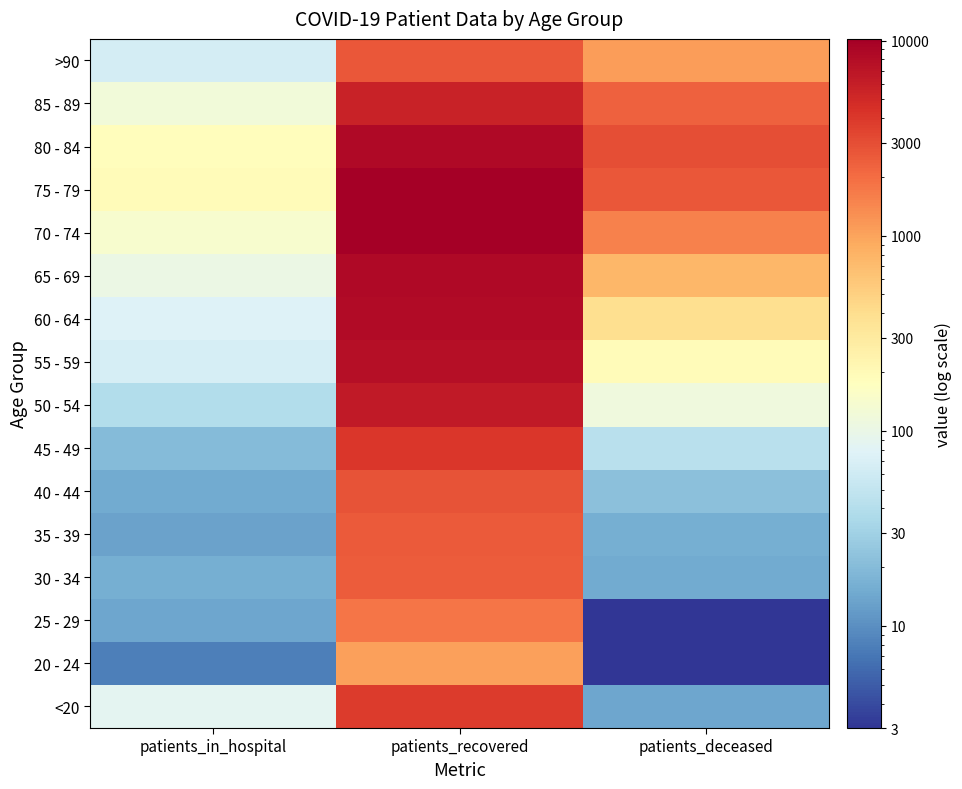

At how many categories does at least one series exceed 6784?

1